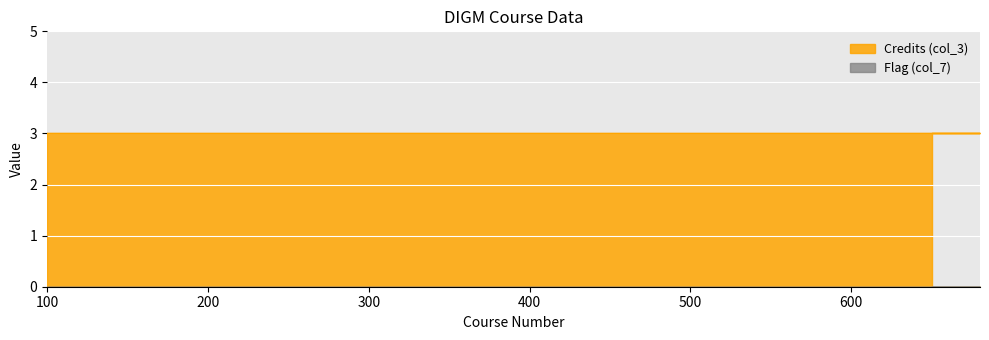

Reading right to left, what are all the values shown in this chart?

Credits (col_3): 3	3	3	3	3	3	3	3	3	3	3
Flag (col_7): 0	0	0	0	0	0	0	0	0	0	0